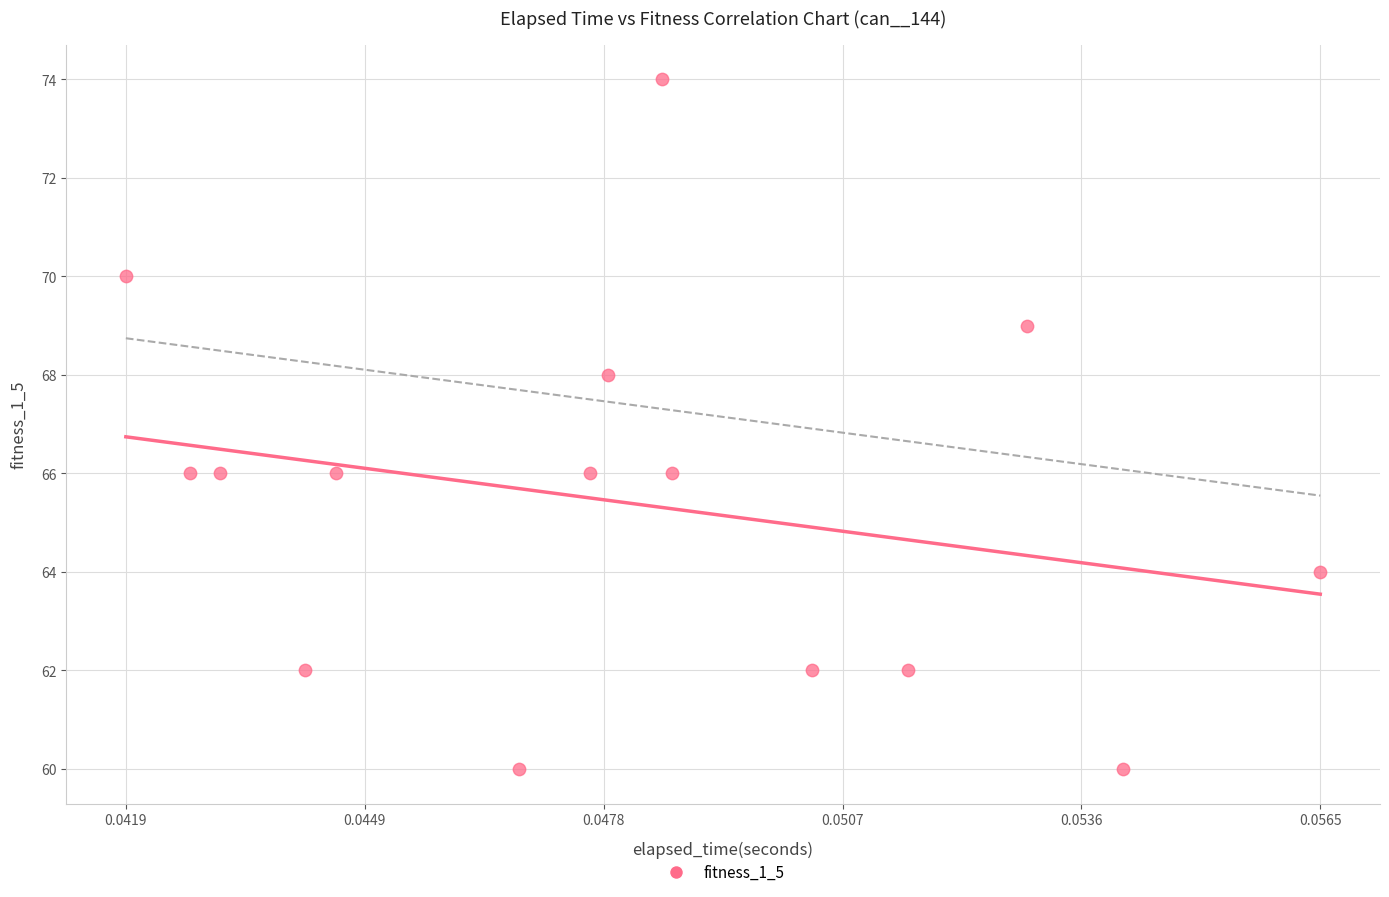

How many data points are displayed?

15